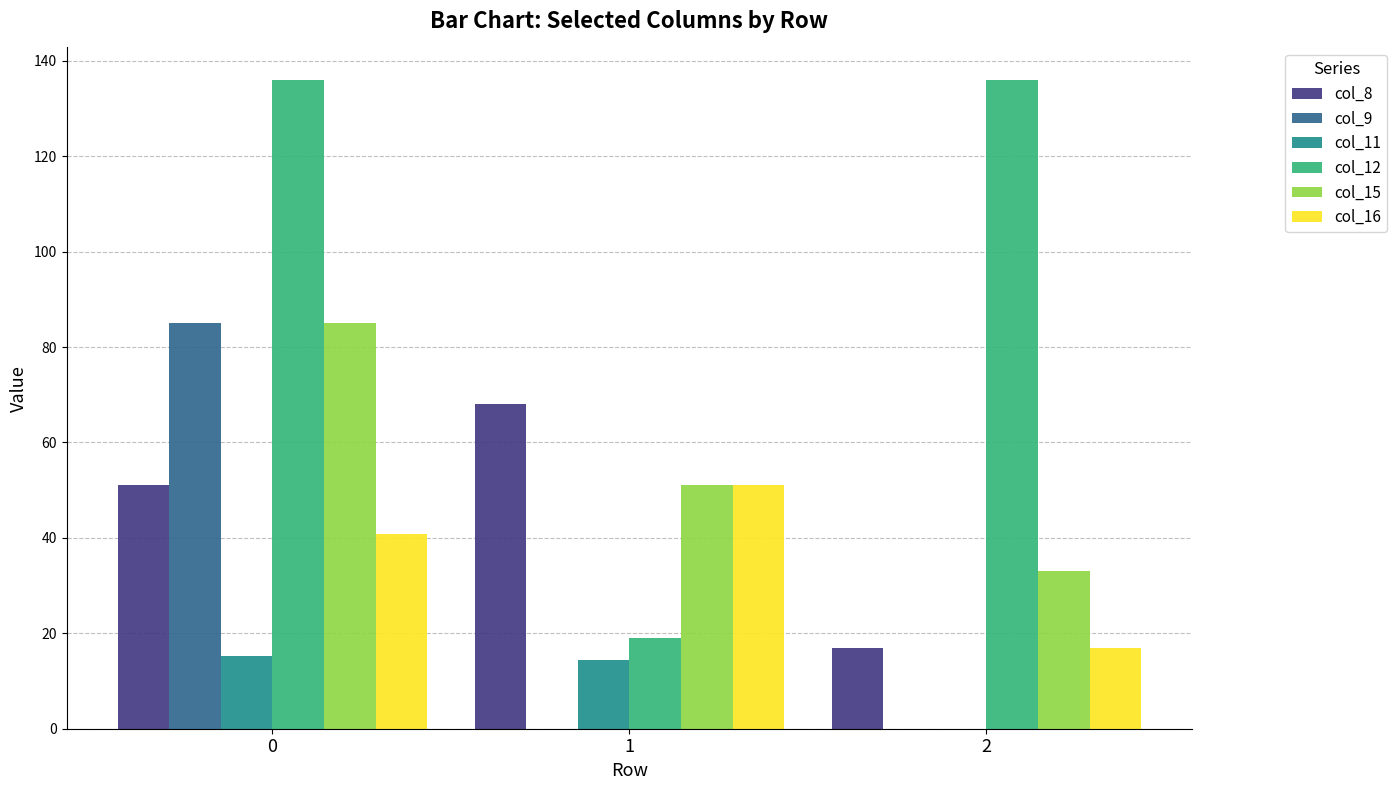

Reading left to right, what are all the values shown in this chart?

col_8: 51.0	68.0	17.0
col_9: 85.0	0.0	0.0
col_11: 15.3	14.3	0.0
col_12: 136.0	19.0	136.0
col_15: 85.0	51.0	33.0
col_16: 40.8	51.0	17.0